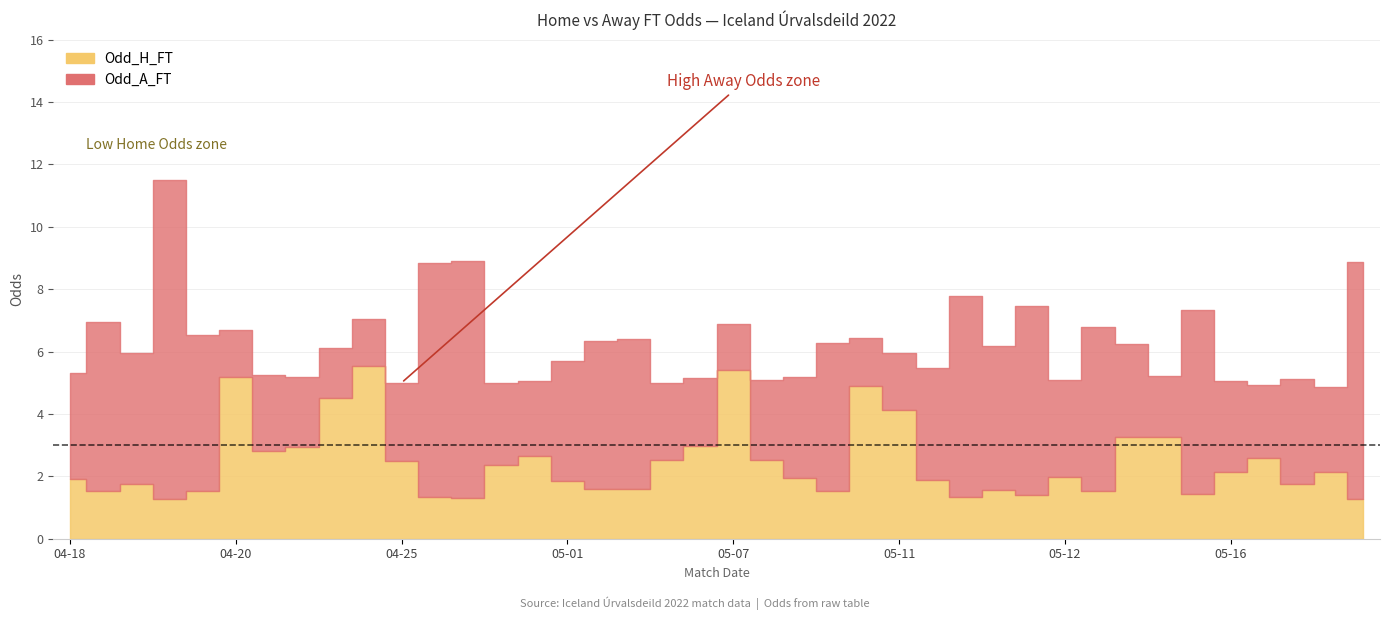

What is the sum of the Odd_A_FT values at 6 and 28?

7.0